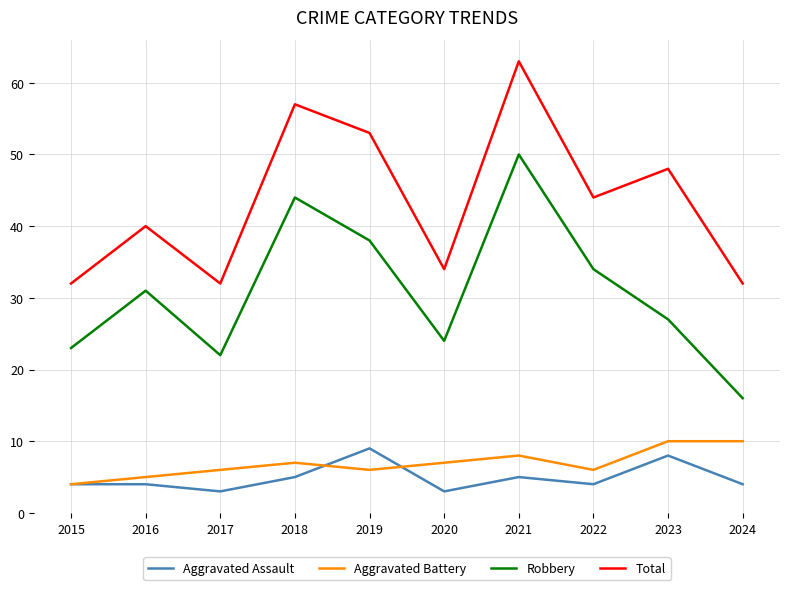

At which category does Robbery reach its first local peak?

2016